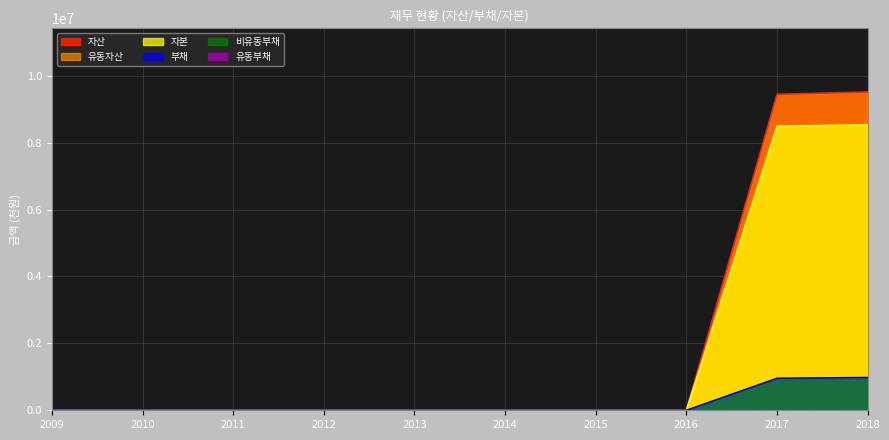

What is the highest value of the 자산 series?

9515985